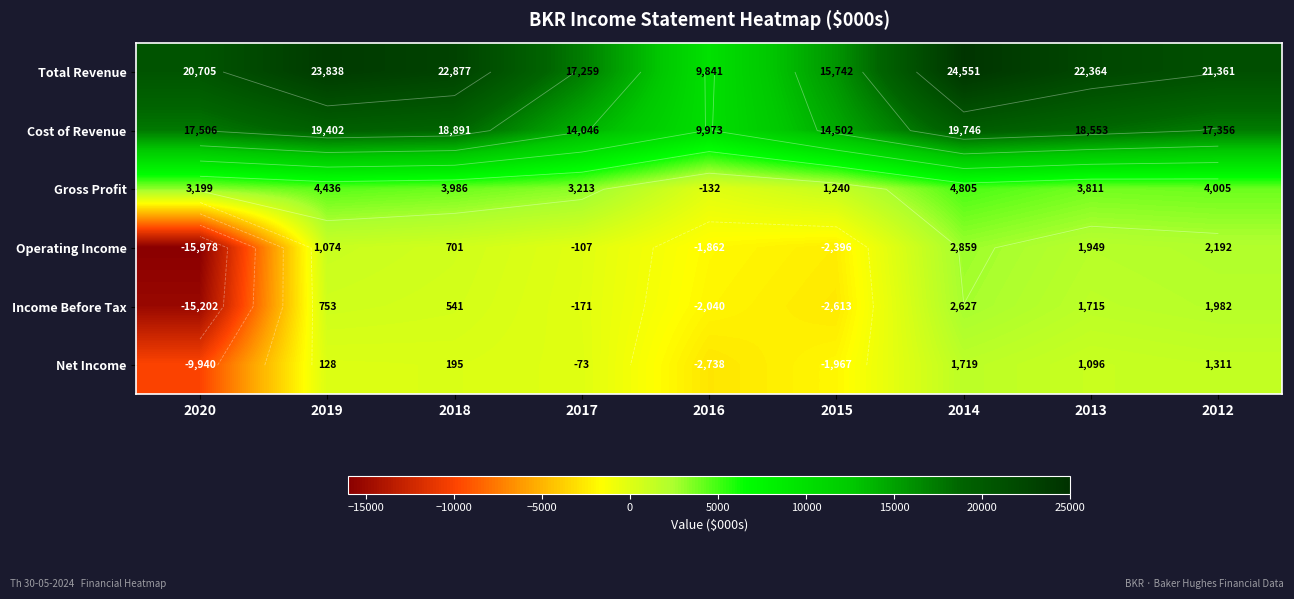

Is the value of Operating Income at 2014 greater than the value of Net Income at 2015?

Yes